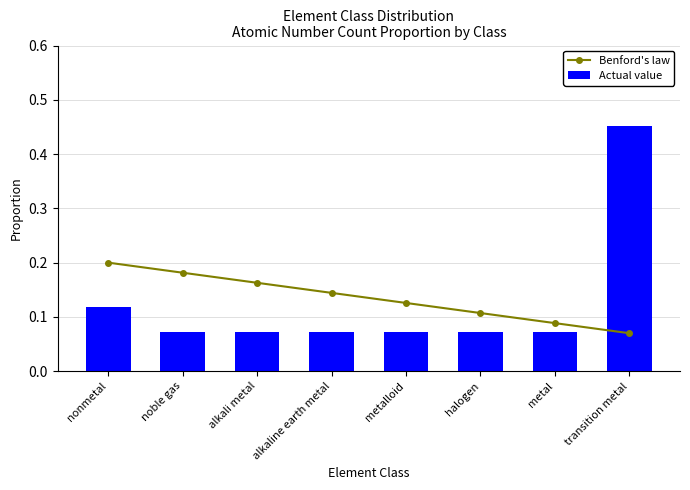

The value of Benford's law at halogen is 0.1. True or false?

True